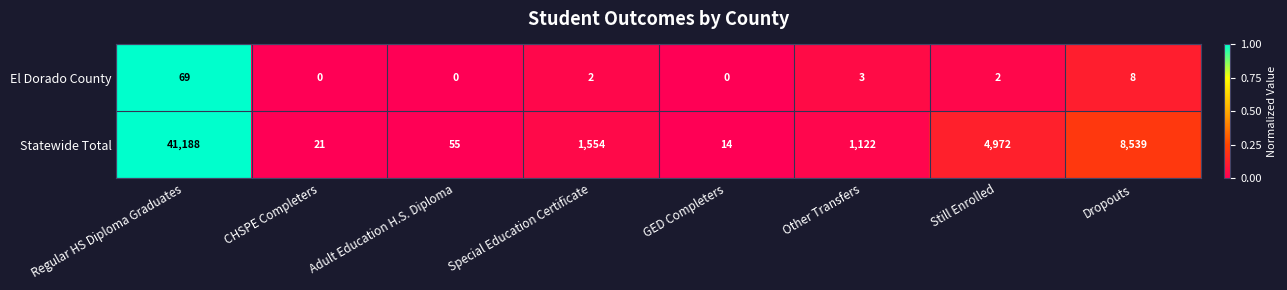

The El Dorado County series shows 107 at Regular HS Diploma Graduates. True or false?

False